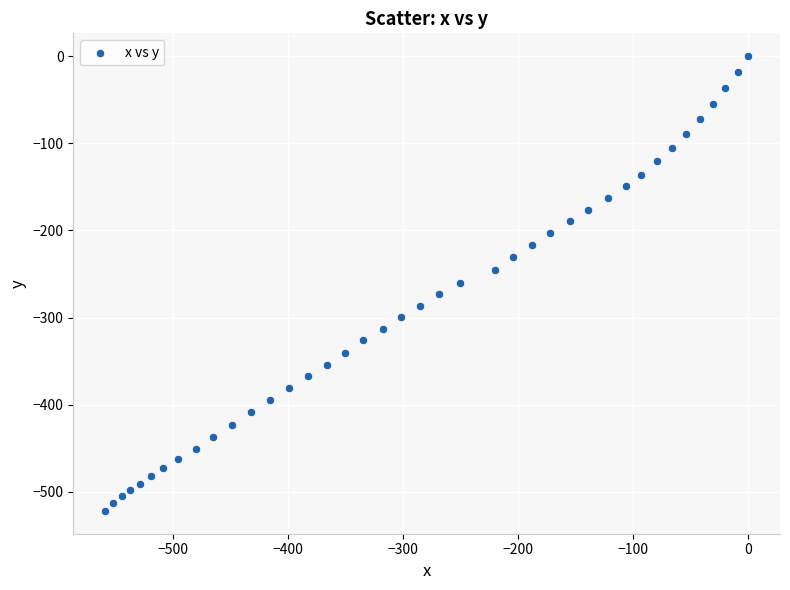

What is the range of Y values (max minus min)?

521.9